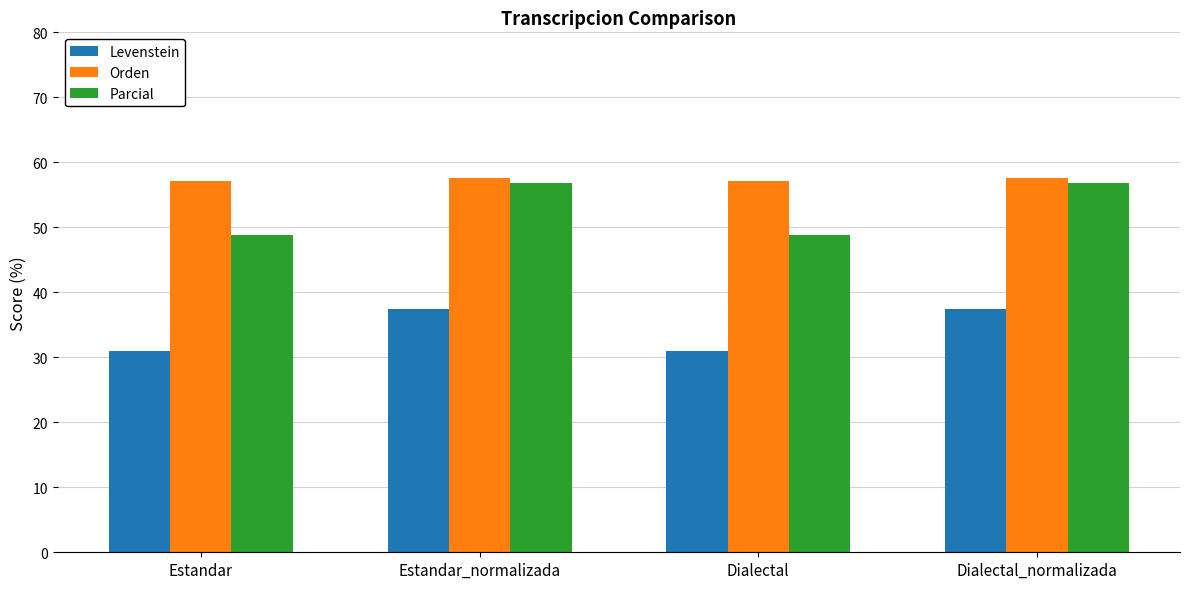

Reading left to right, extract all data points from this chart.

Levenstein: Estandar=30.9	Estandar_normalizada=37.5	Dialectal=30.9	Dialectal_normalizada=37.5
Orden: Estandar=57.1	Estandar_normalizada=57.7	Dialectal=57.1	Dialectal_normalizada=57.7
Parcial: Estandar=48.8	Estandar_normalizada=56.8	Dialectal=48.8	Dialectal_normalizada=56.8